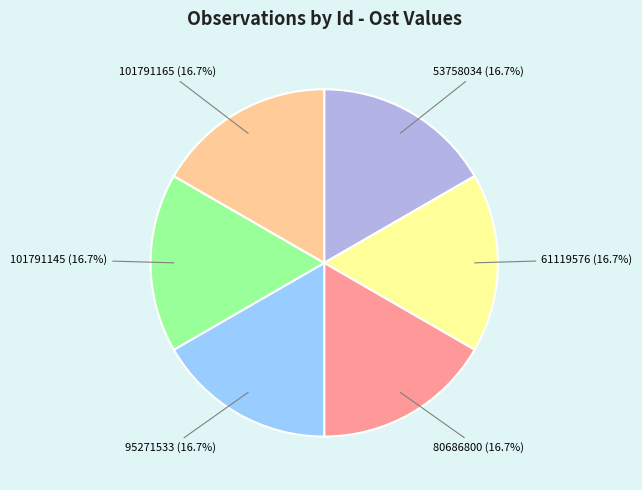

Is there any slice that represents more than half of the pie?

No